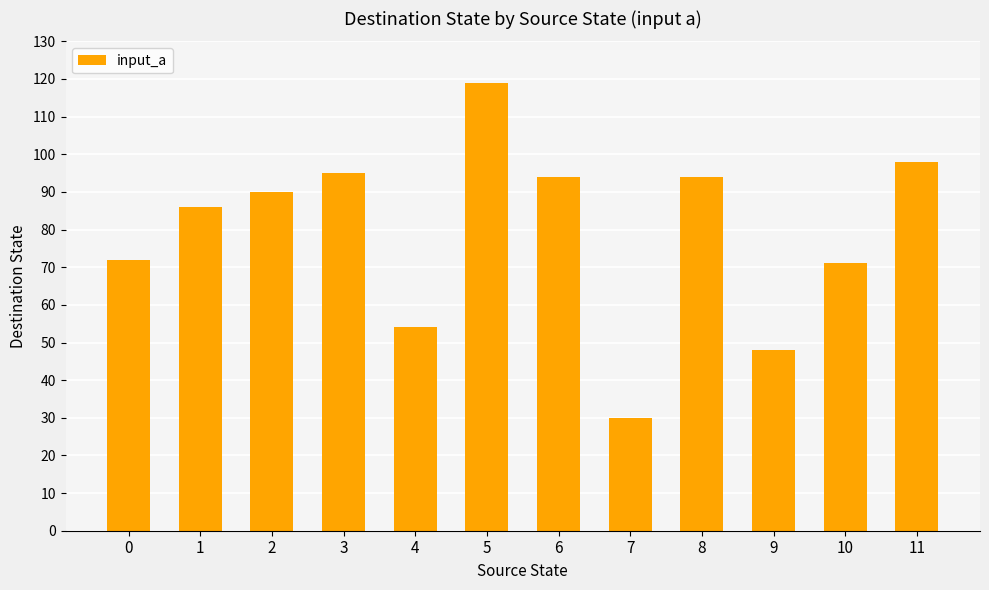

Between 10 and 6, which is larger?

6